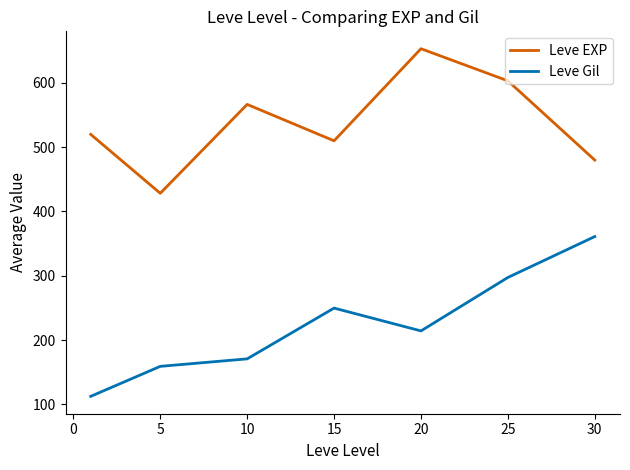

How many categories are shown in the chart?

7